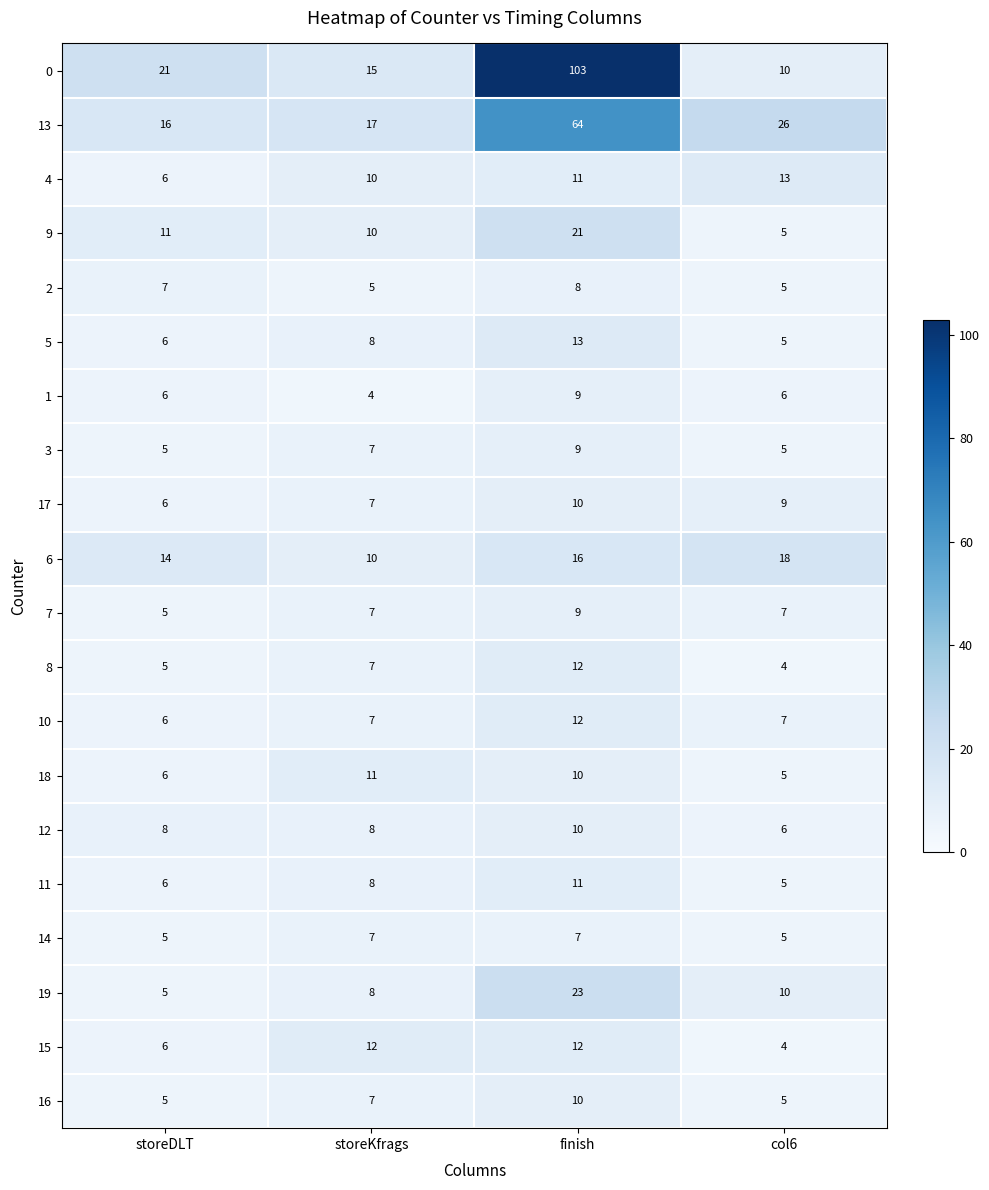

Which series has the largest range (max minus min)?

0